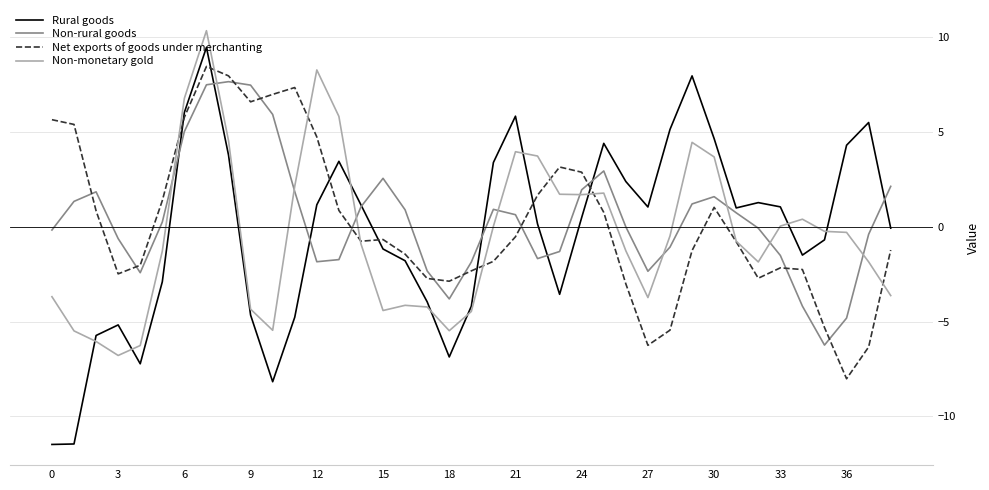

Which series has the widest spread of values?

Rural goods